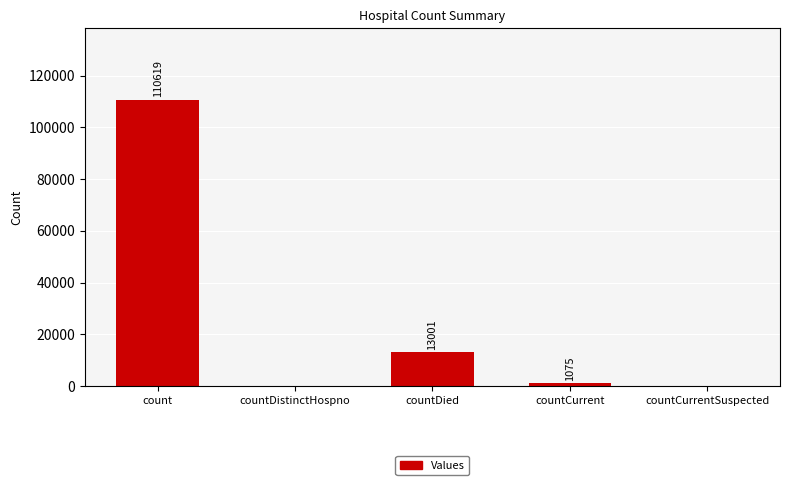

How many categories are shown in the chart?

5